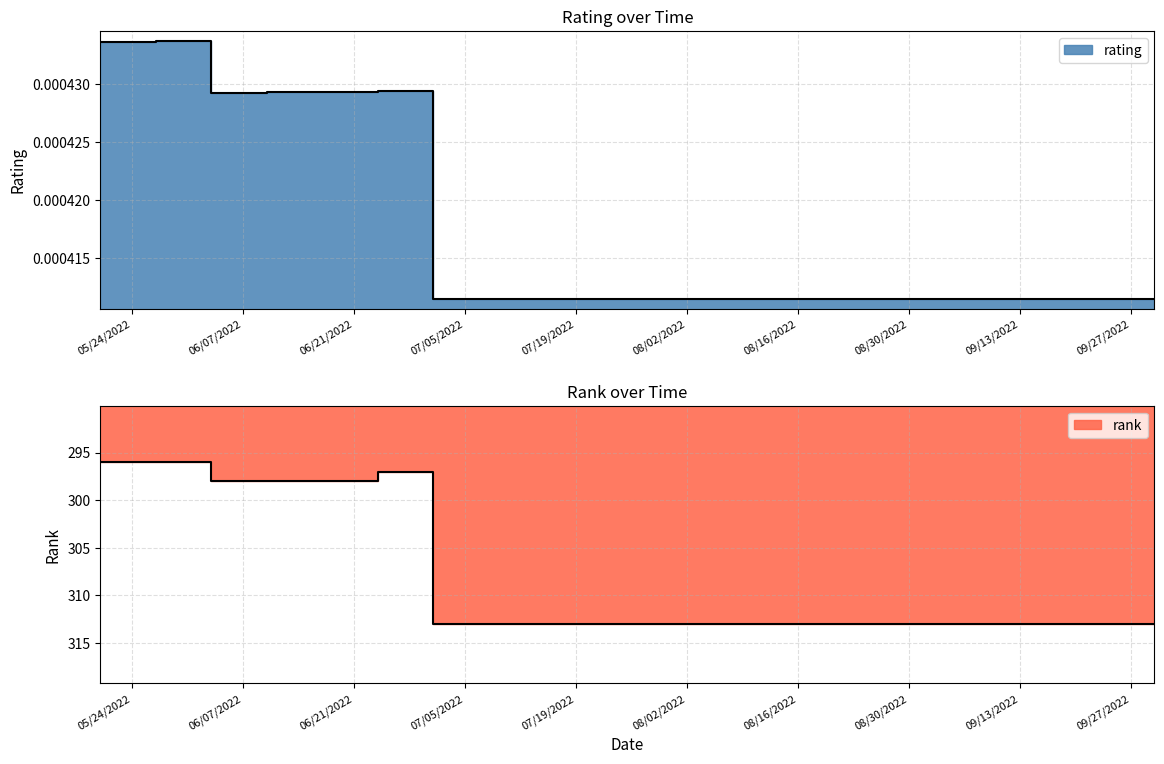

Reading left to right, extract all data points from this chart.

rating: 0.0	0.0	0.0	0.0	0.0	0.0	0.0	0.0	0.0	0.0	0.0	0.0	0.0	0.0	0.0	0.0	0.0	0.0	0.0	0.0
rank: 296.0	296.0	298.0	298.0	298.0	297.0	313.0	313.0	313.0	313.0	313.0	313.0	313.0	313.0	313.0	313.0	313.0	313.0	313.0	313.0